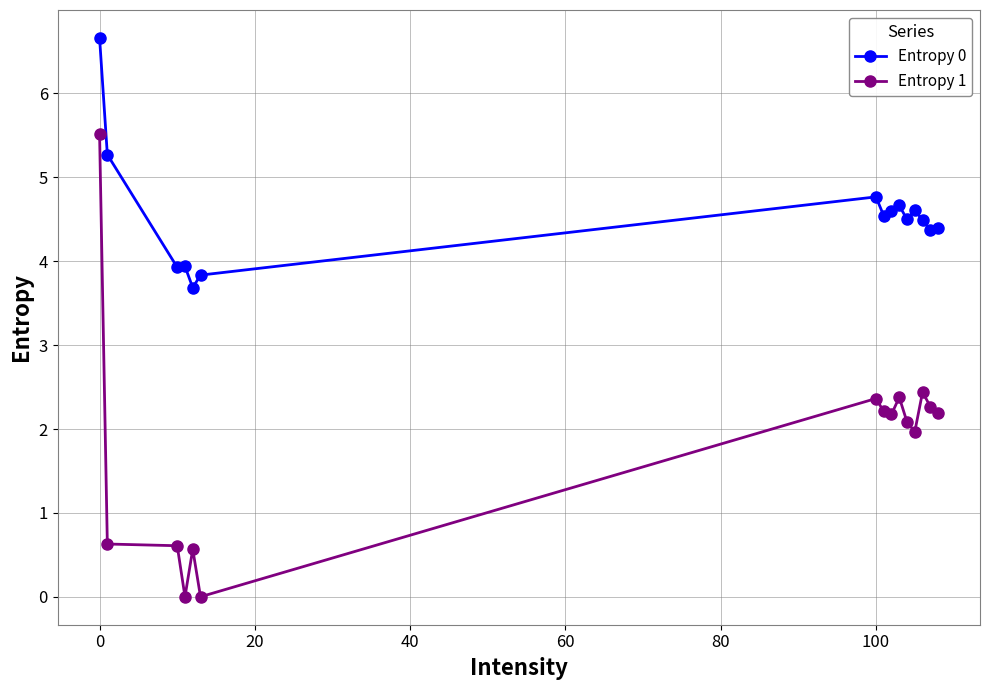

Which series has the widest spread of values?

Entropy 1